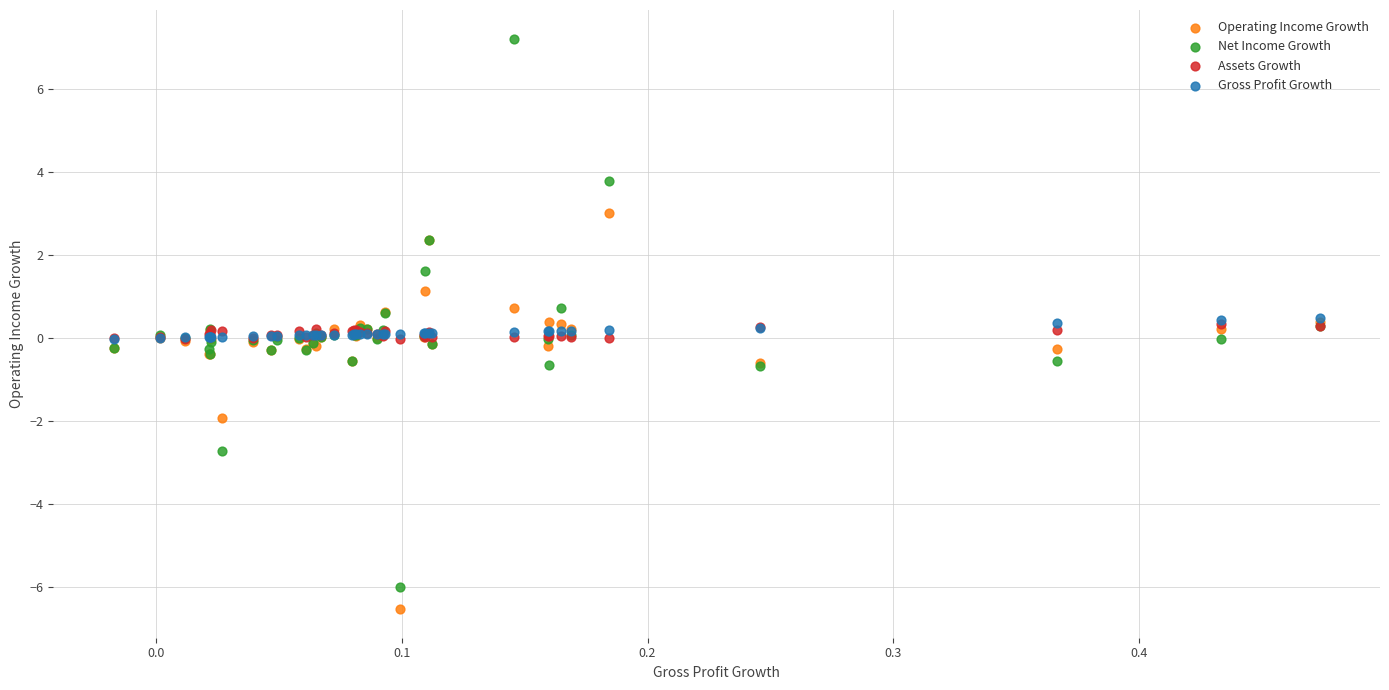

What are all the series names shown in the legend?

Operating Income Growth, Net Income Growth, Assets Growth, Gross Profit Growth